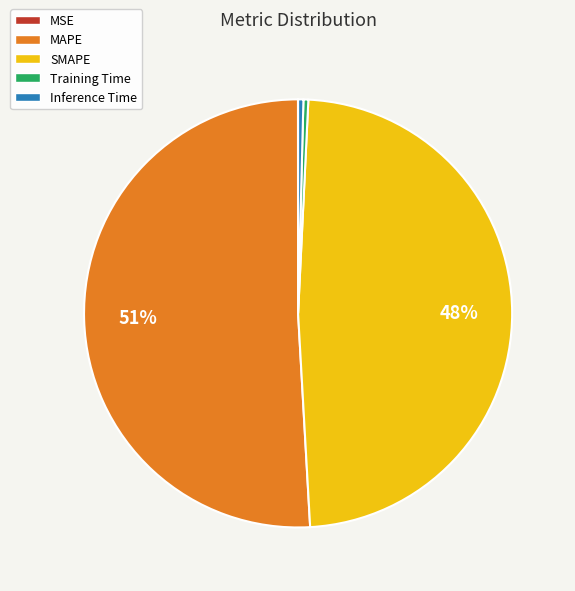

Between Inference Time and SMAPE, which is larger?

SMAPE